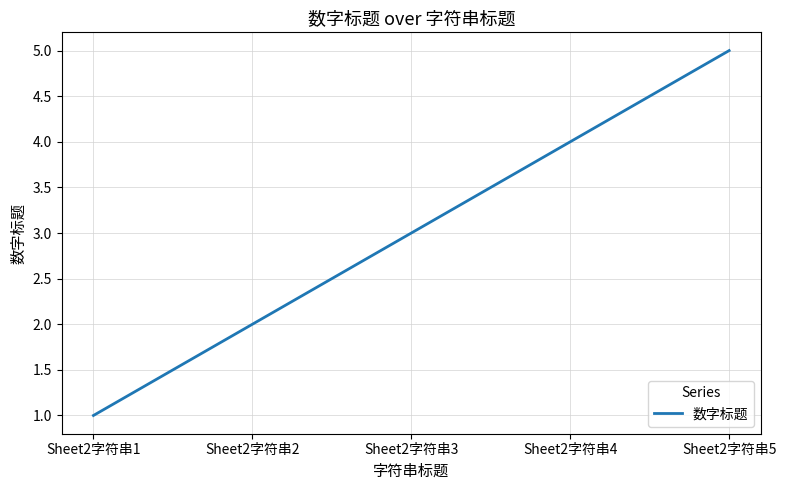

The value at Sheet2字符串2 is 3. True or false?

False